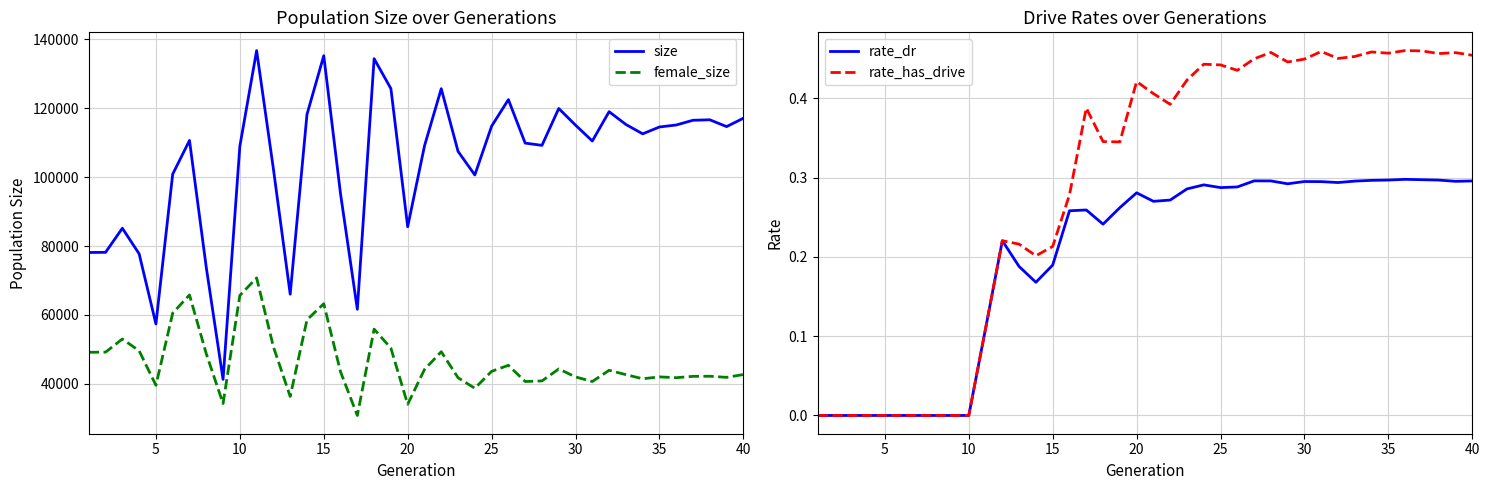

True or false: size and female_size cross at least once.

False